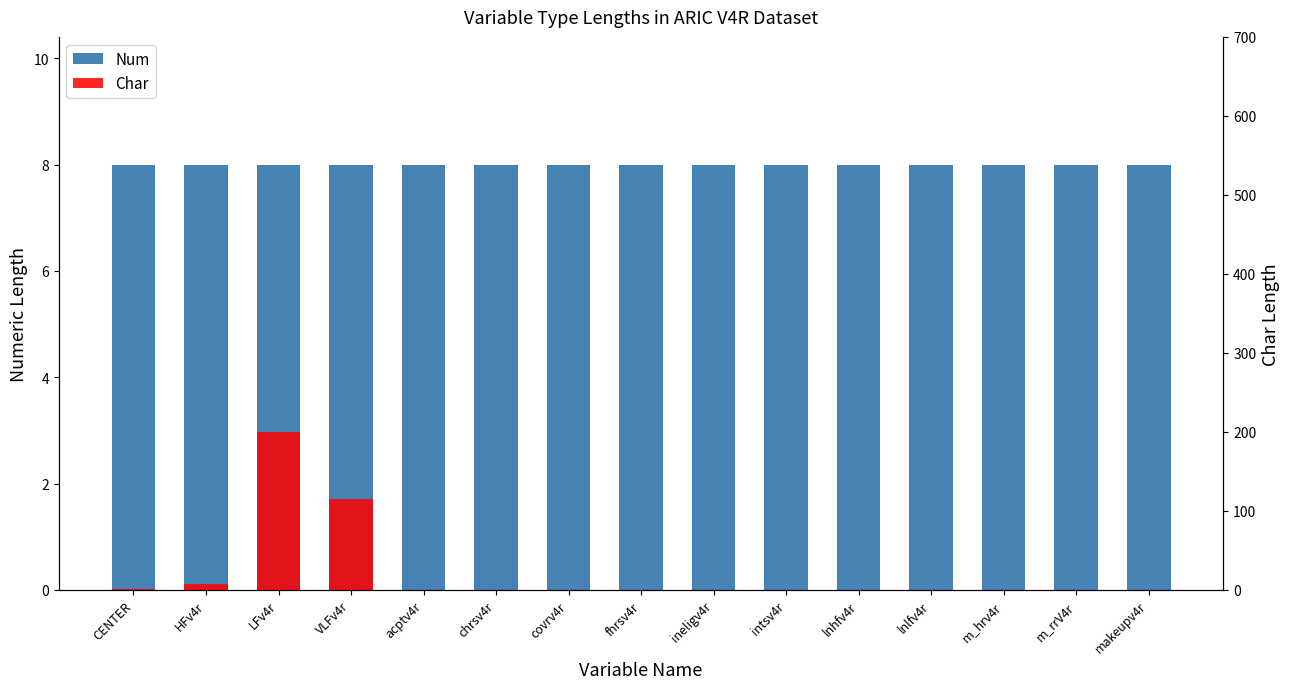

What position from the left is m_rrV4r?

14